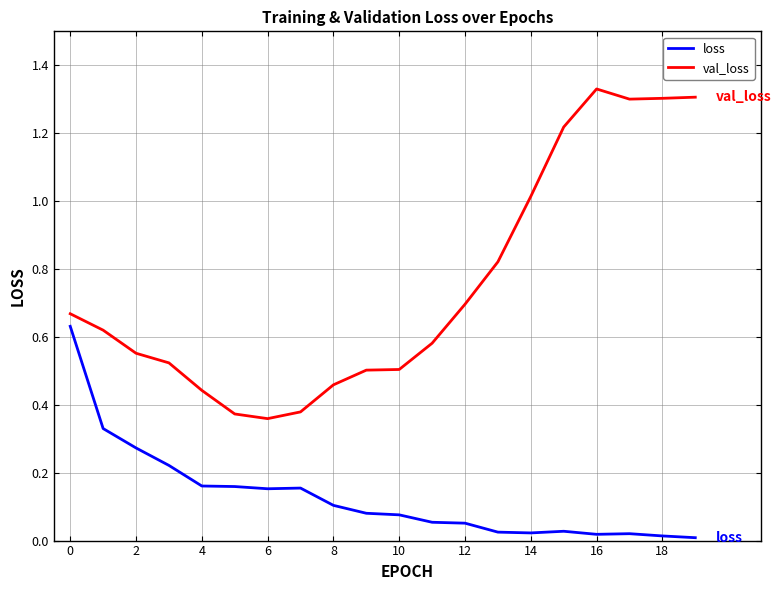

At how many categories does at least one series exceed 0?

20